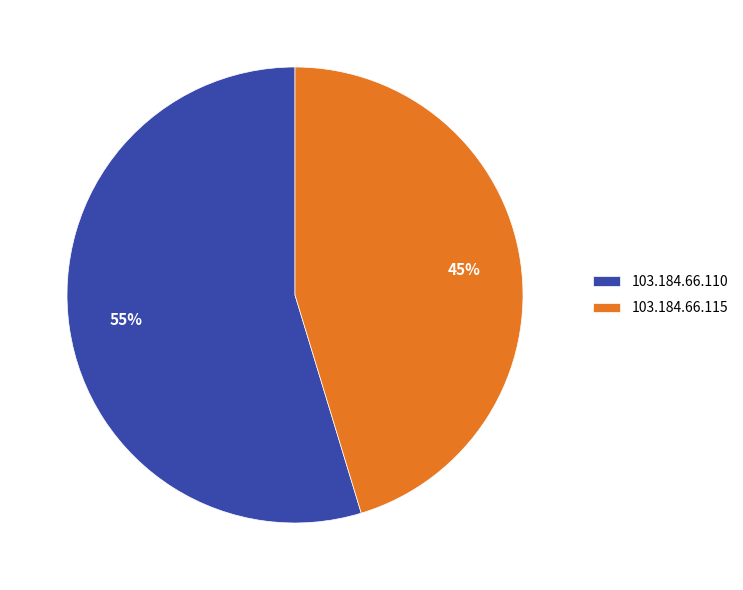

To the nearest percent, what is the combined percentage of 103.184.66.115 and 103.184.66.110?

100%